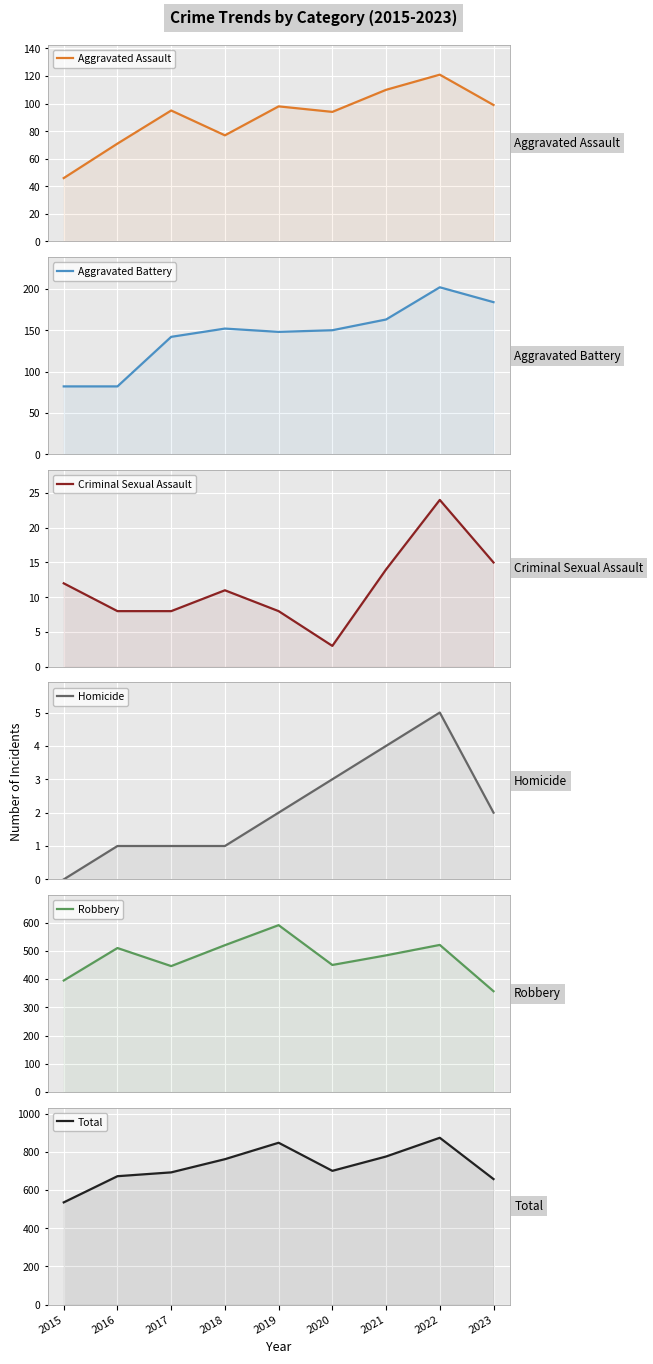

At which category is the sum across all series the highest?

2022